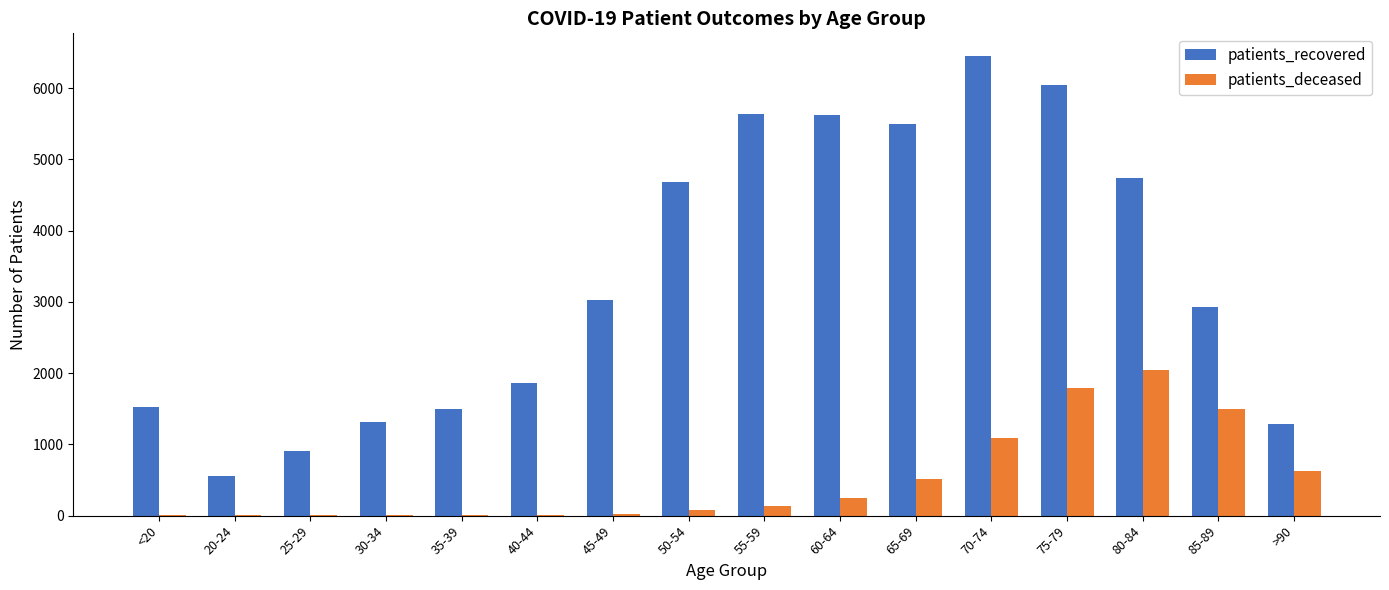

At which category is the sum across all series the highest?

75-79